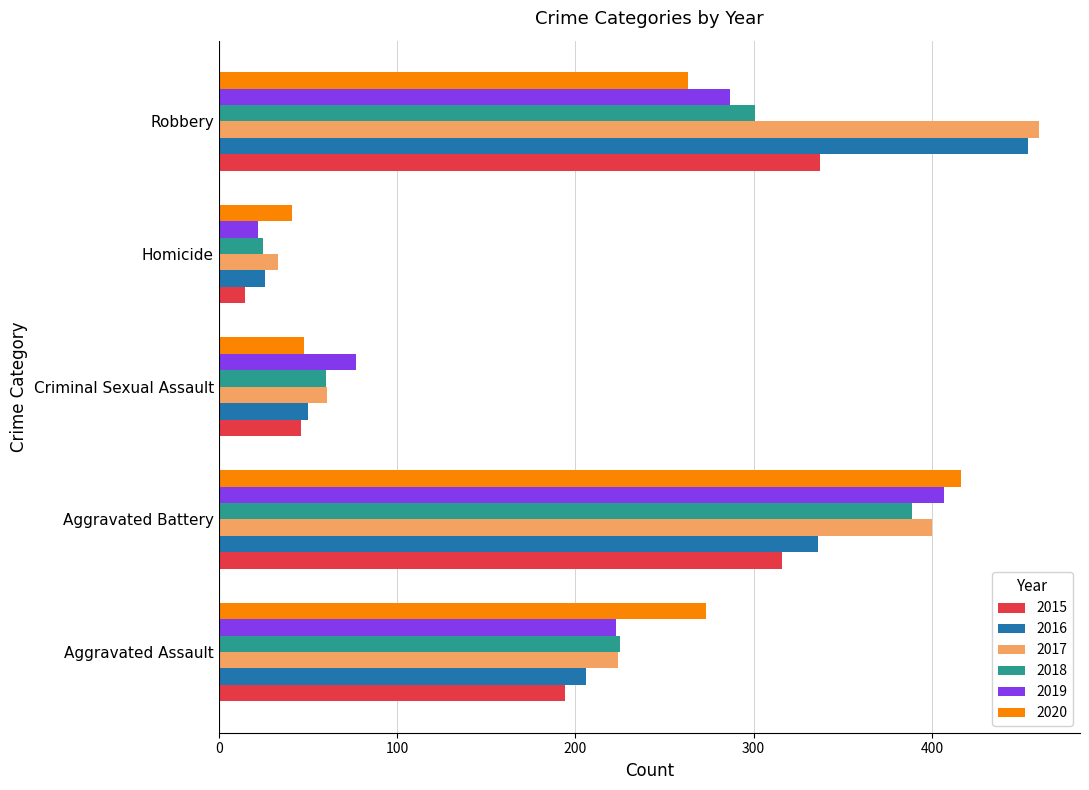

What is the sum of the 2018 values at Aggravated Battery and Aggravated Assault?

614